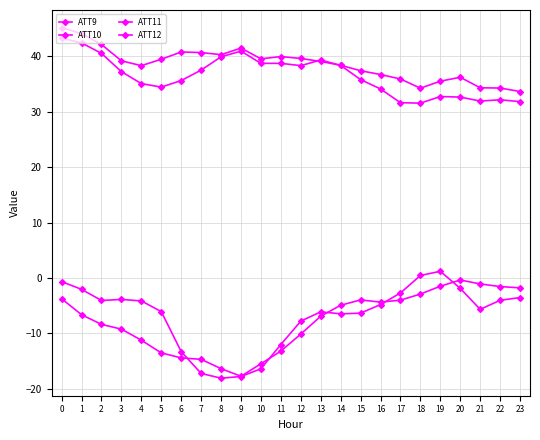

How many values in the ATT12 series are below -6?

13